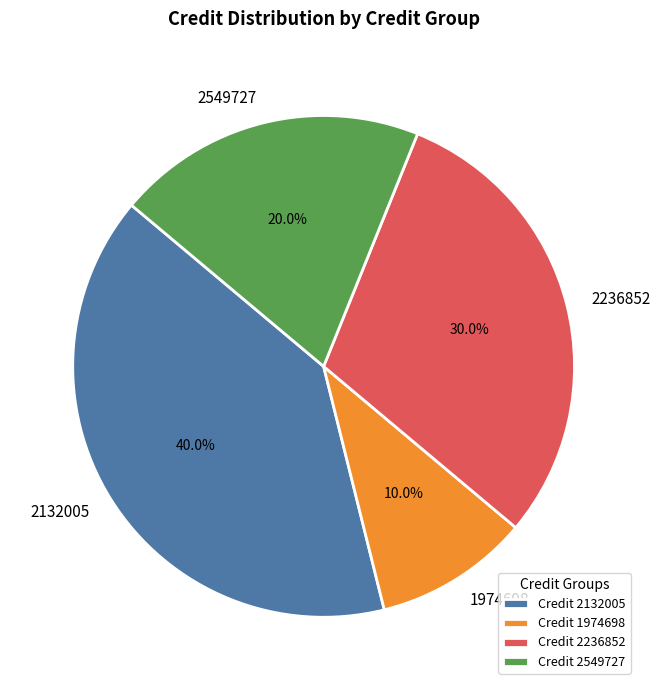

Is there a majority slice in this chart?

No